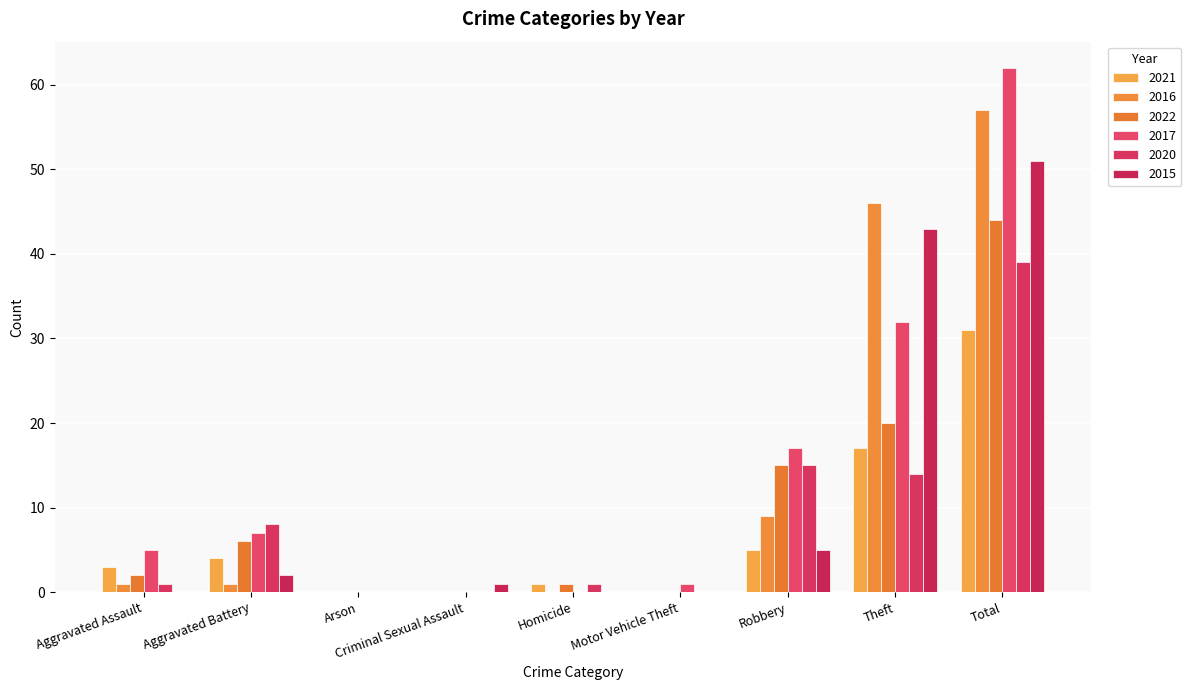

What is the label of the 3rd bar from the right?

Robbery